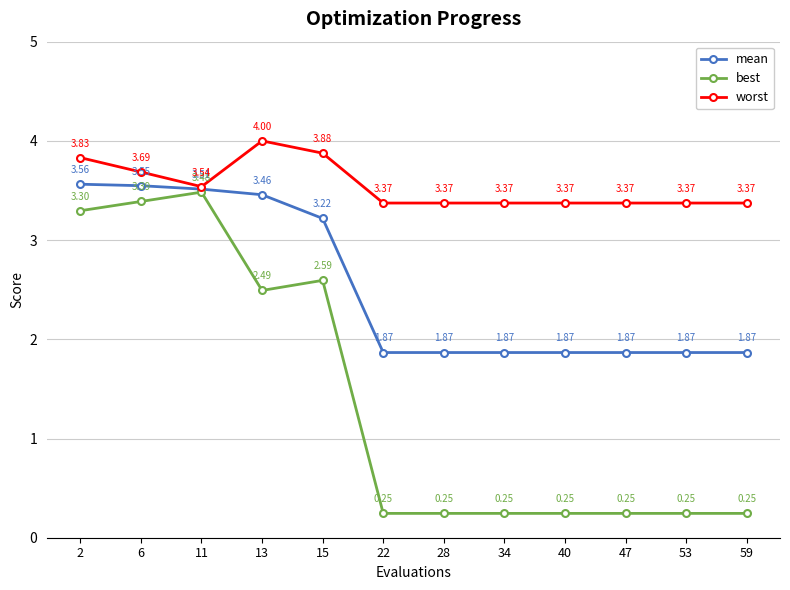

How many lines are shown in the chart?

3